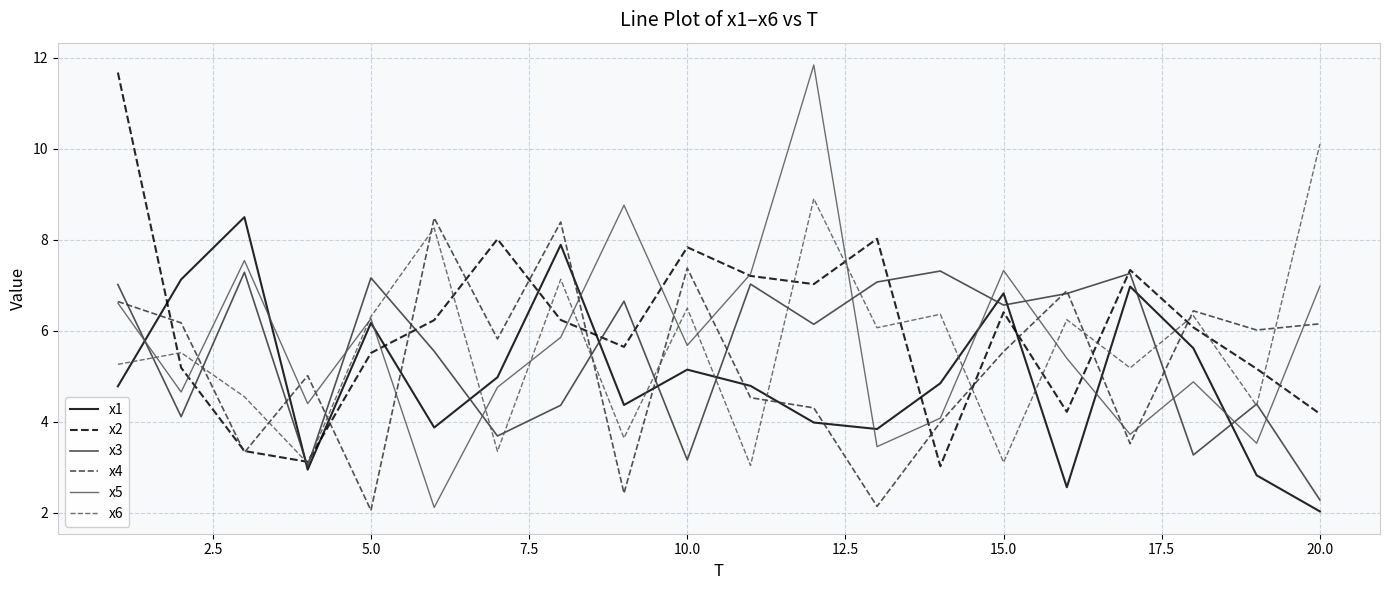

Count the number of categories in the chart.

20